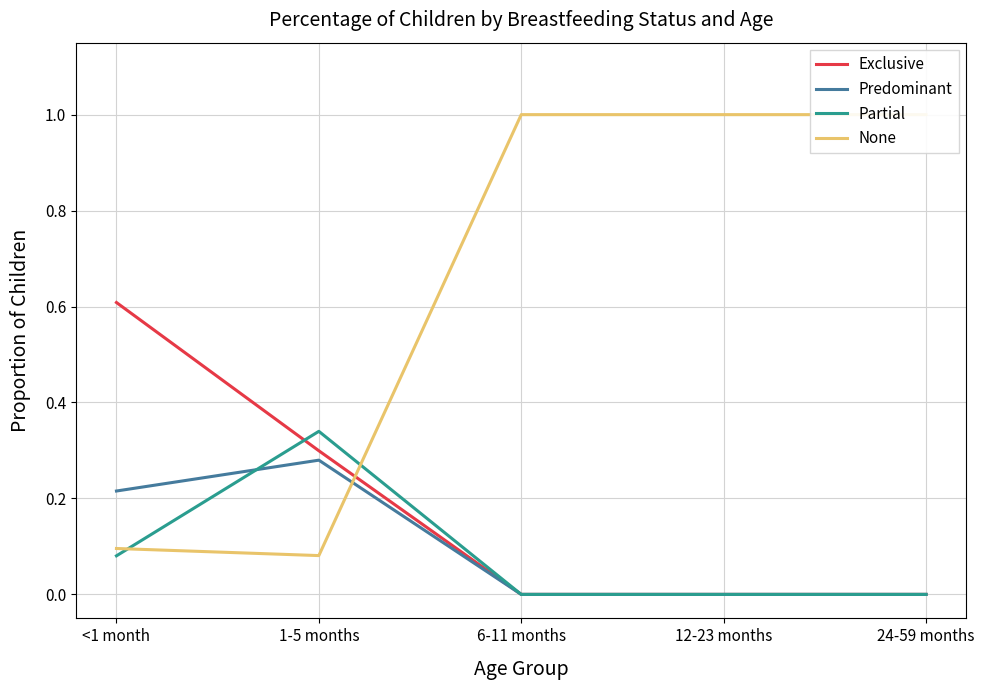

Reading left to right, what are all the values shown in this chart?

Exclusive: <1 month=0.6	1-5 months=0.3	6-11 months=0.0	12-23 months=0.0	24-59 months=0.0
Predominant: <1 month=0.2	1-5 months=0.3	6-11 months=0.0	12-23 months=0.0	24-59 months=0.0
Partial: <1 month=0.1	1-5 months=0.3	6-11 months=0.0	12-23 months=0.0	24-59 months=0.0
None: <1 month=0.1	1-5 months=0.1	6-11 months=1.0	12-23 months=1.0	24-59 months=1.0